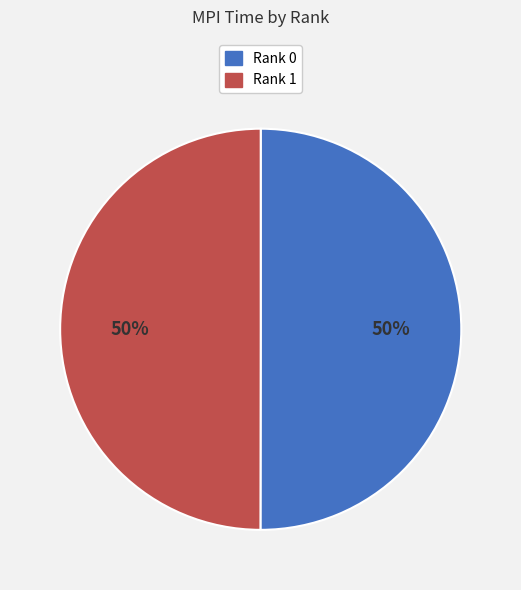

What percentage is the Rank 1 slice, to the nearest percent?

50%